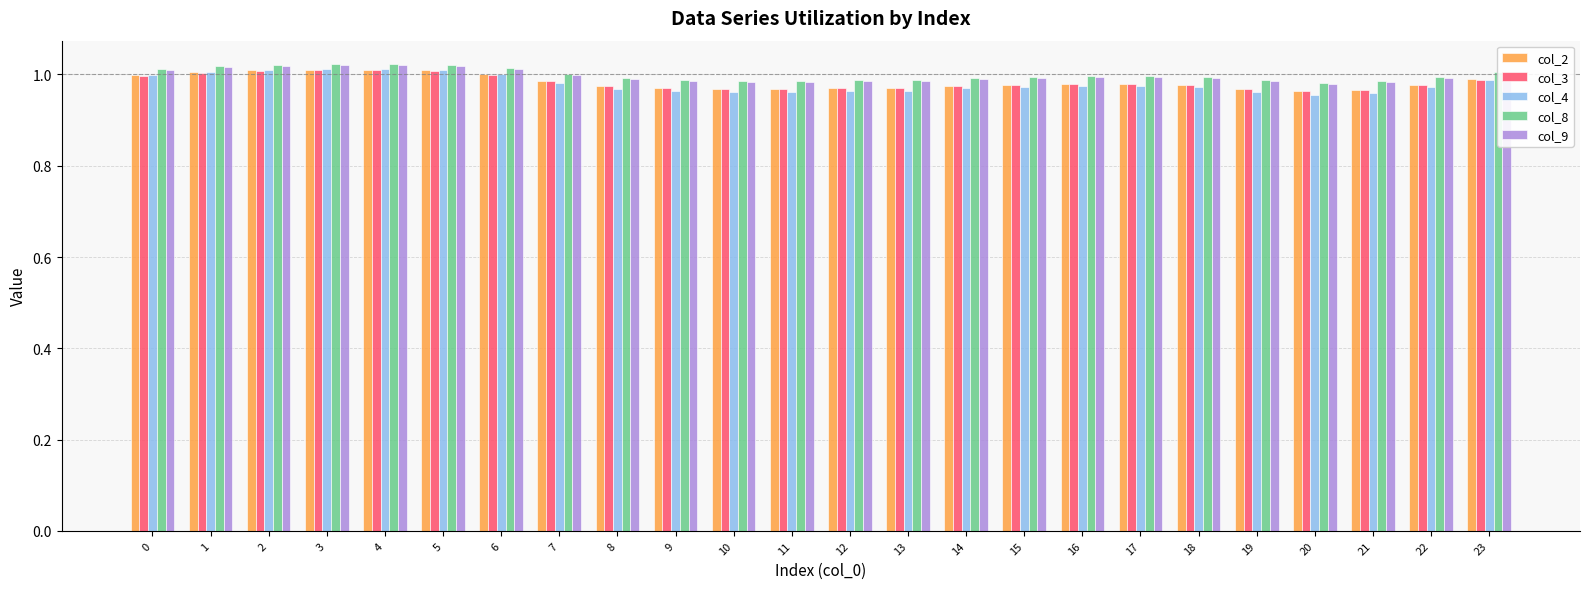

Is the value of col_3 at 8 greater than the value of col_9 at 1?

No